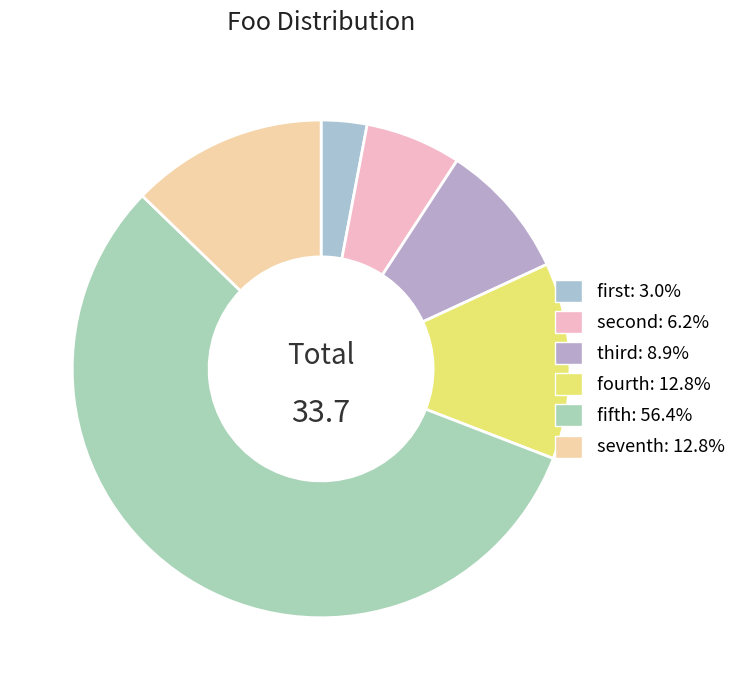

Count the number of slices in the pie.

6